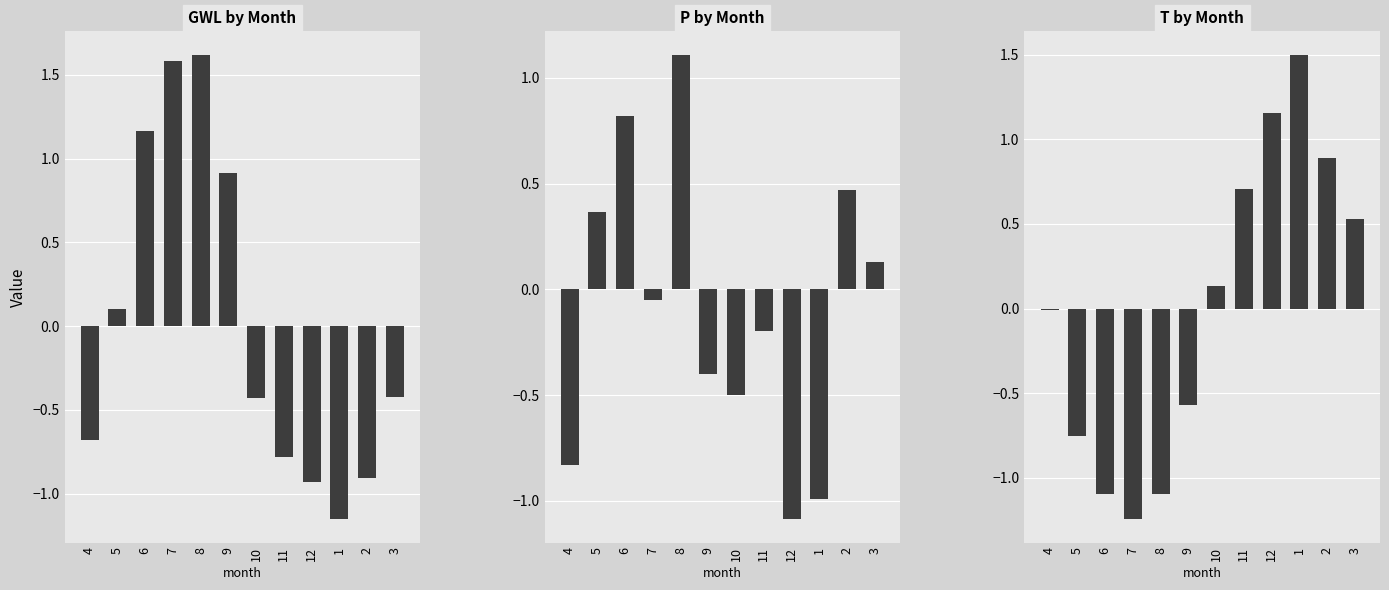

Between 12 and 7, which is larger?

7